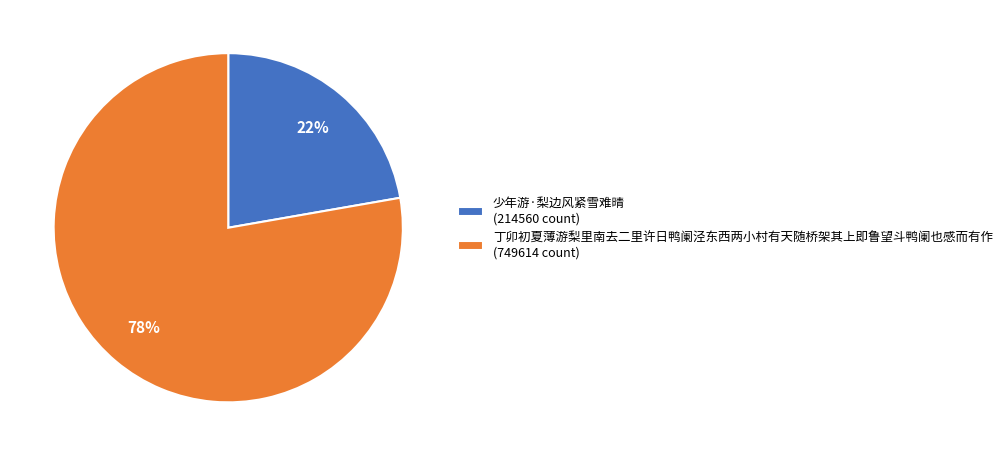

To the nearest percent, what is the combined percentage of 少年游·梨边风紧雪难晴 (214560 count) and 丁卯初夏薄游梨里南去二里许日鸭阑泾东西两小村有天随桥架其上即鲁望斗鸭阑也感而有作 (749614 count)?

100%